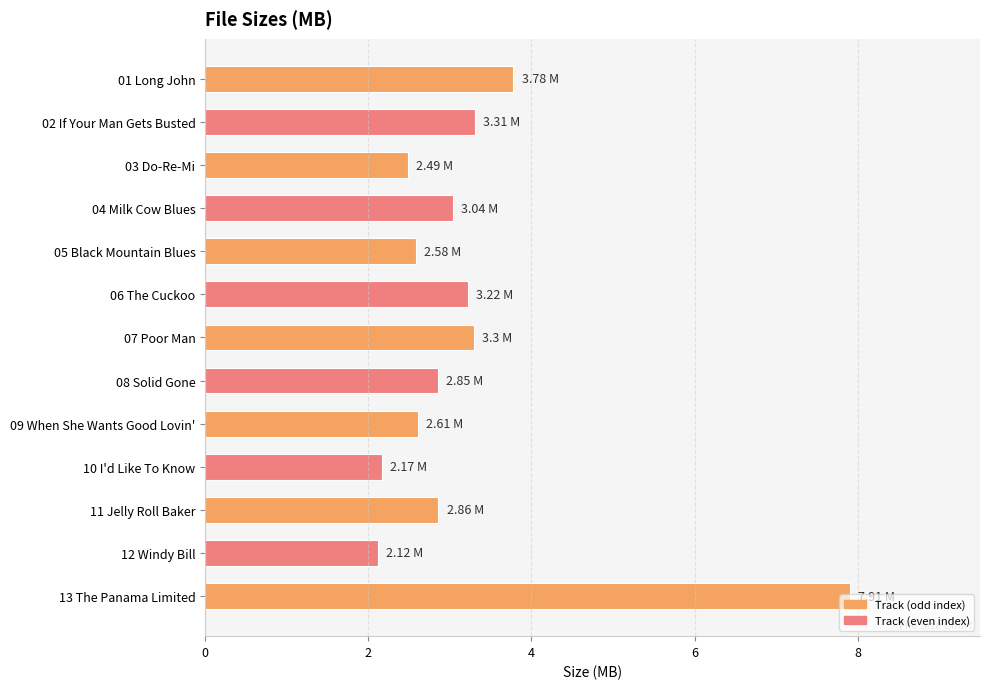

What is the change in value from 04 Milk Cow Blues to 07 Poor Man?

+0.3